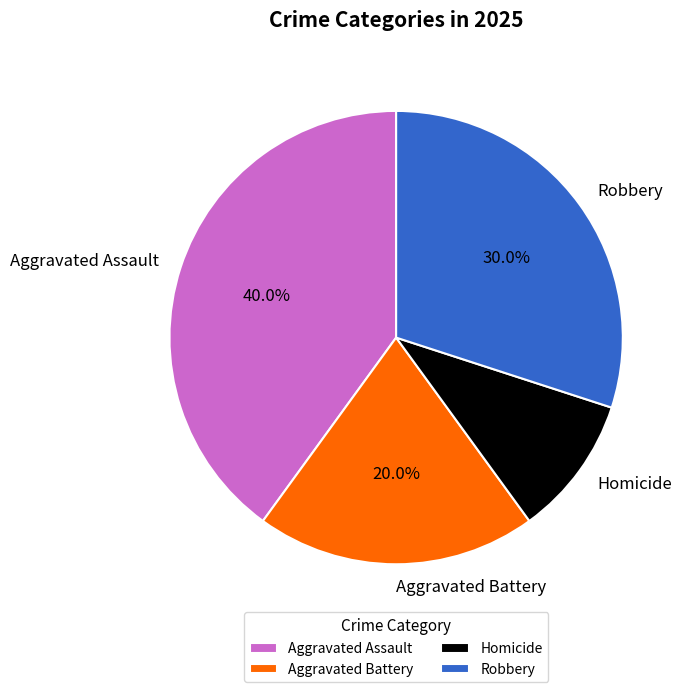

What percentage is NOT represented by Aggravated Battery?

80.0%